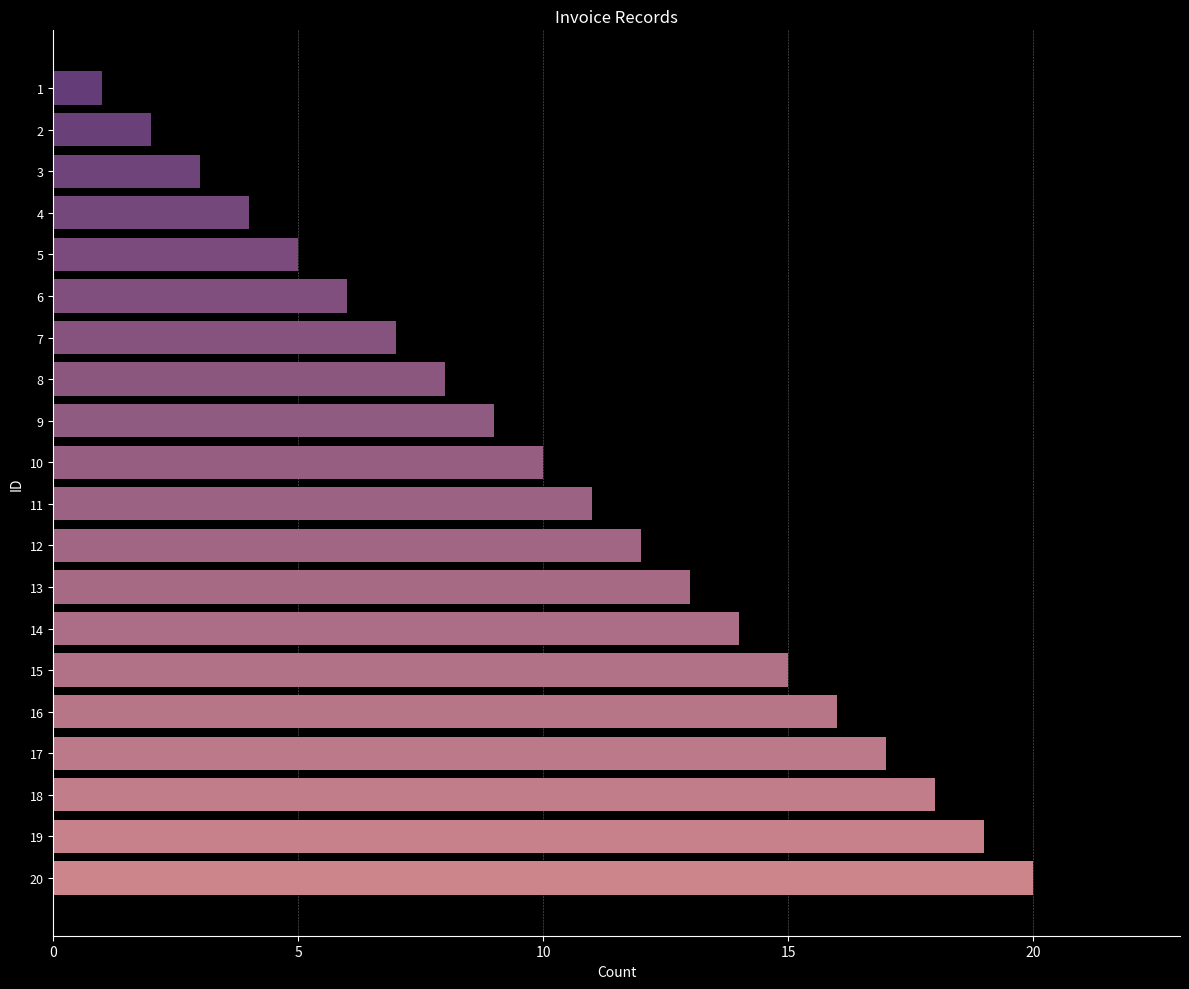

How many values are below 11?

10